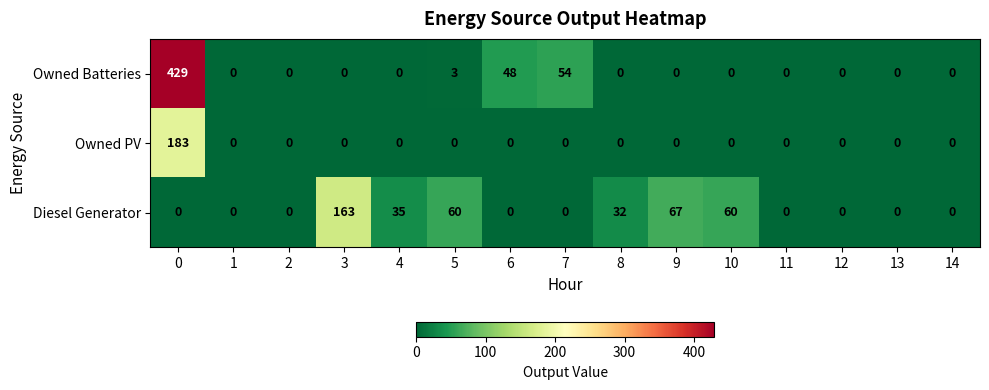

List the series in order of their overall mean, highest first.

Owned Batteries, Diesel Generator, Owned PV